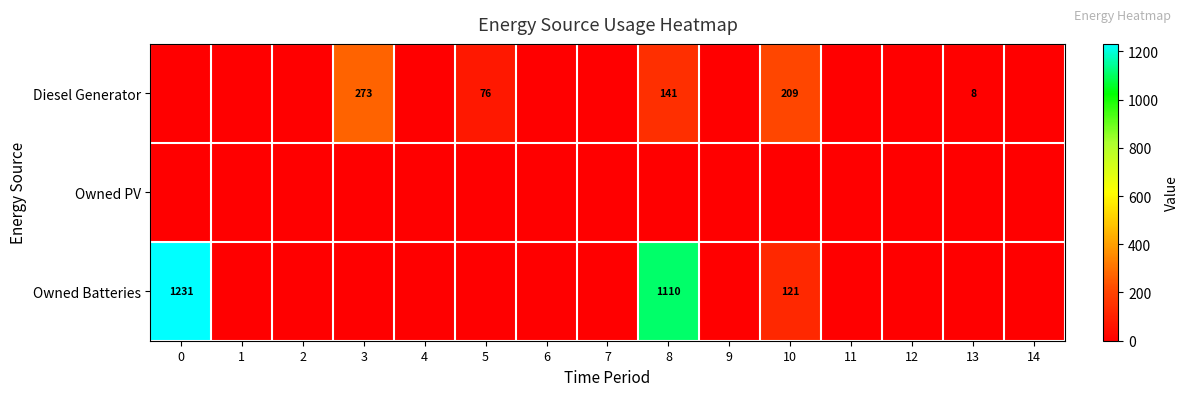

The Owned Batteries series shows 1775 at 8. True or false?

False